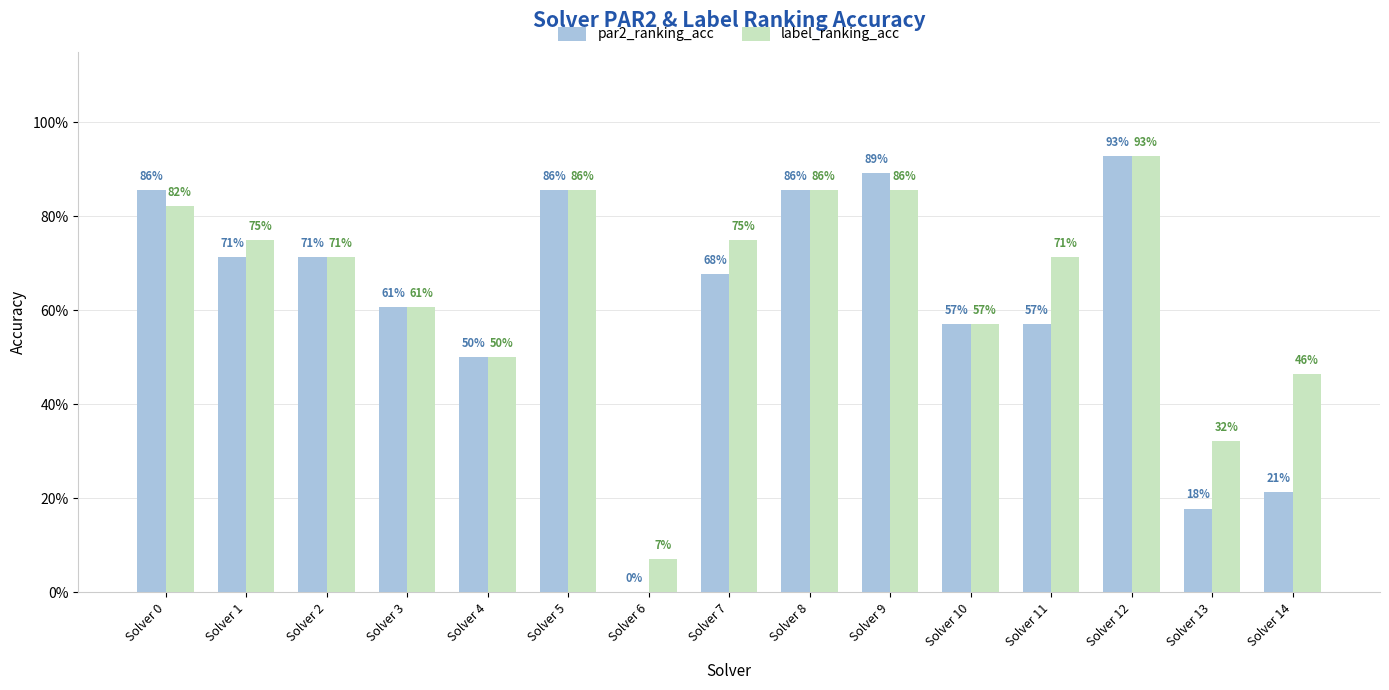

At which category is the sum across all series the highest?

Solver 12